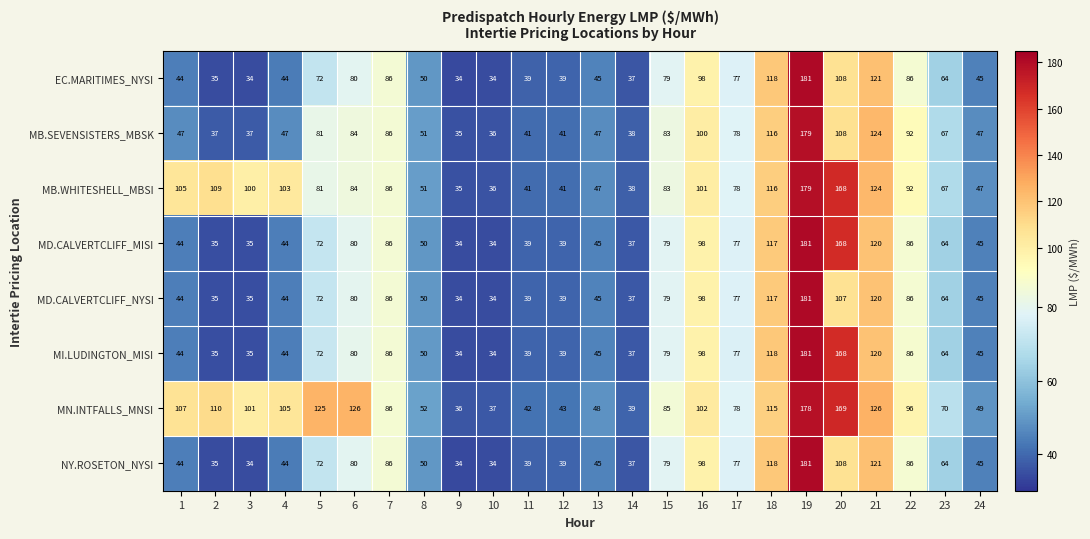

How many categories are shown in the chart?

24